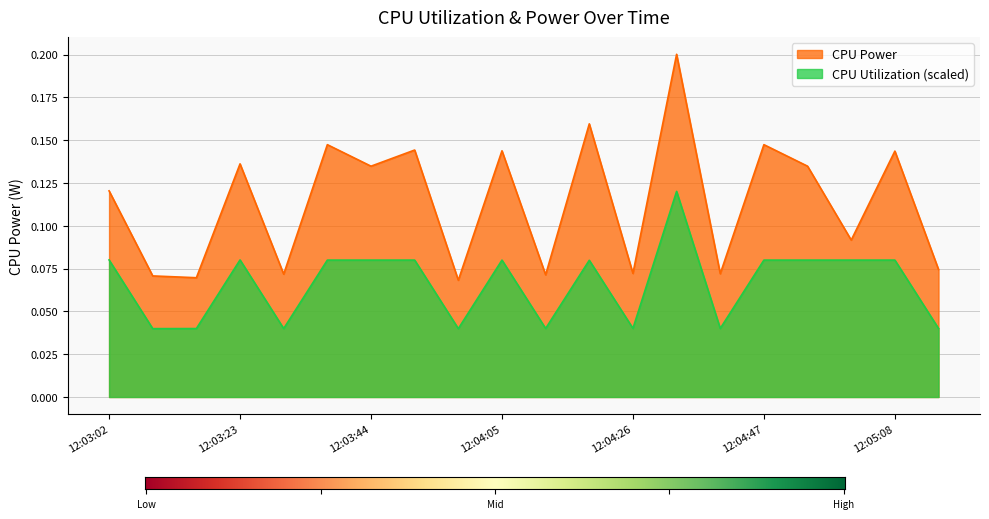

What is the maximum value for CPU Power?

0.2